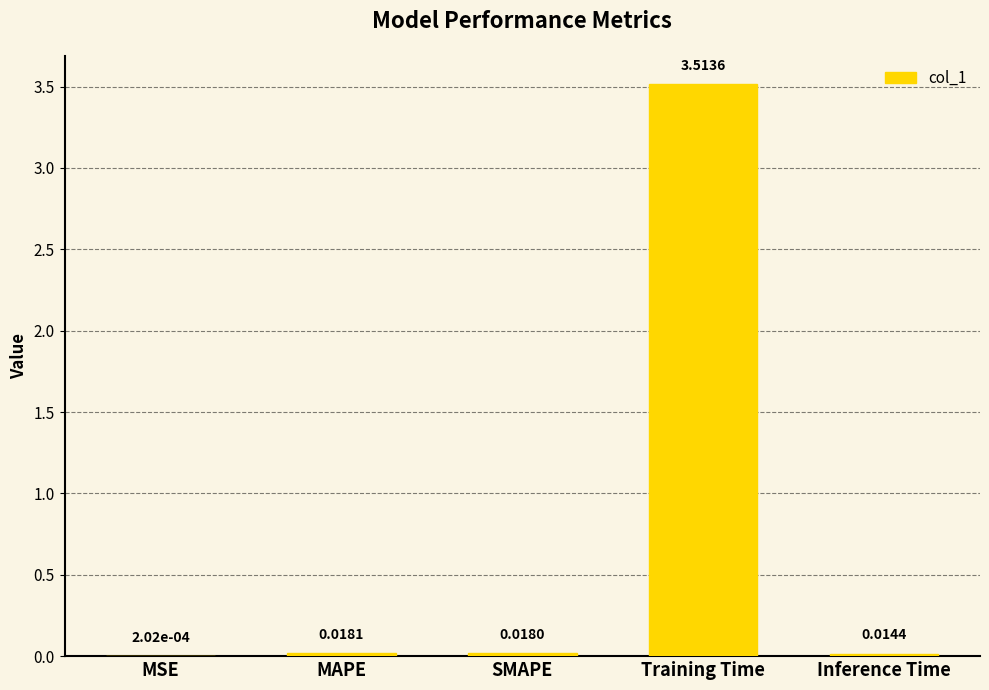

Which has a higher value, SMAPE or MAPE?

MAPE